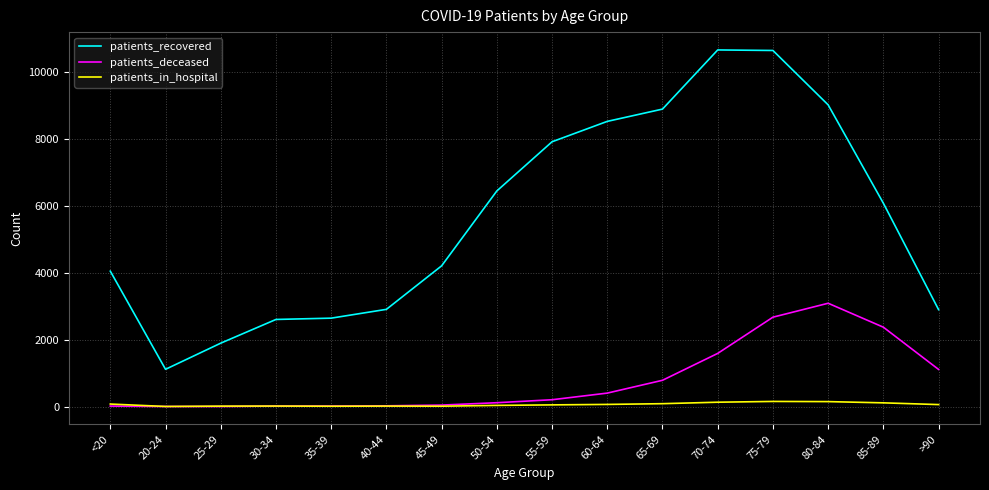

What is the difference between the patients_recovered values at >90 and 50-54?

3546